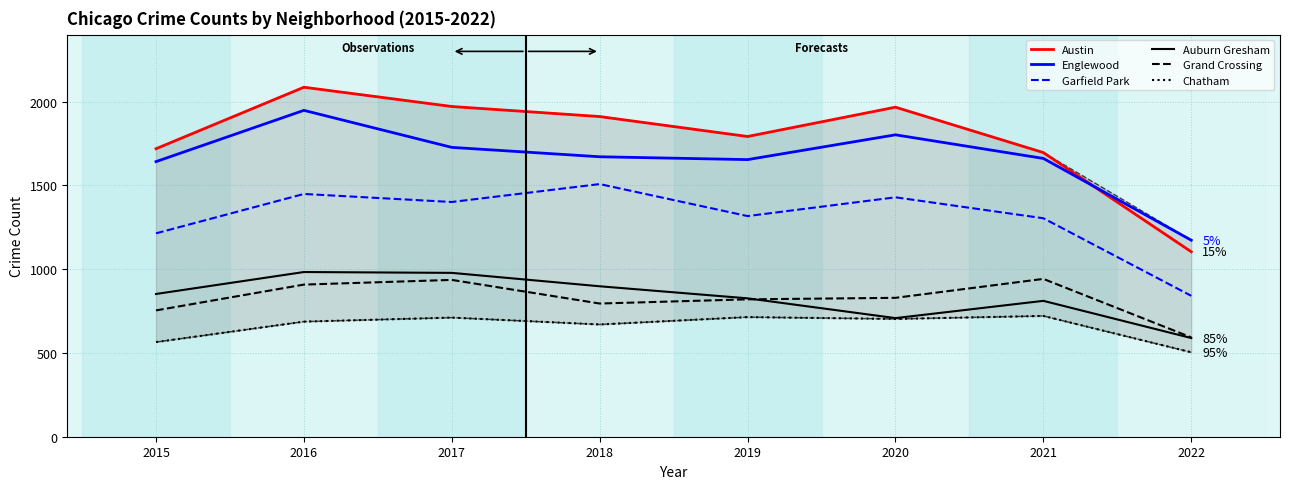

At which label does Englewood first exceed 1671?

2016